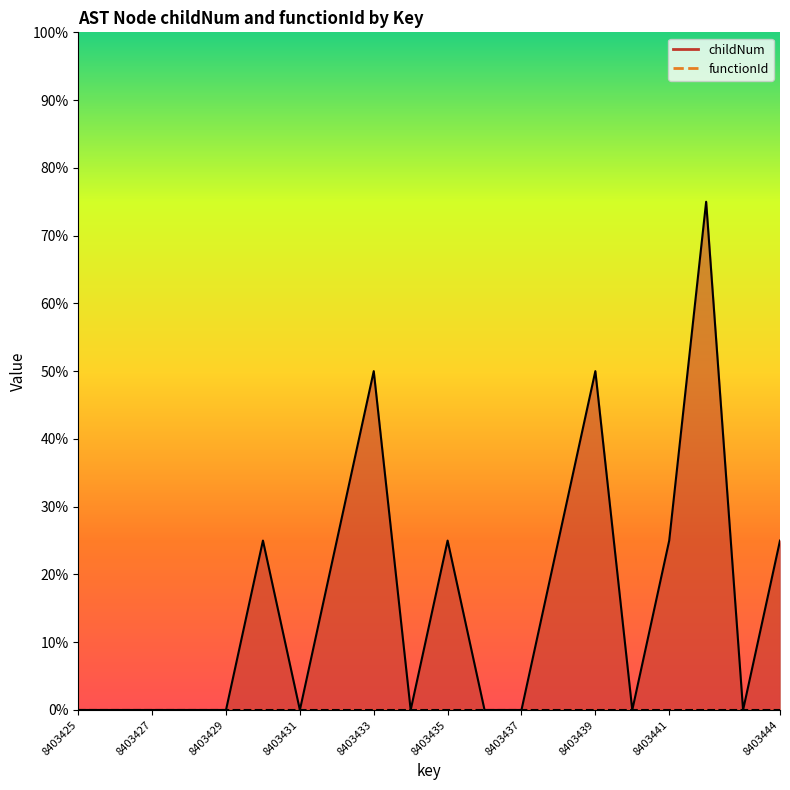

Reading left to right, transcribe all the data shown in this chart.

8403425=0	8403426=0	8403427=0	8403428=0	8403429=0	8403430=1	8403431=0	8403432=1	8403433=2	8403434=0	8403435=1	8403436=0	8403437=0	8403438=1	8403439=2	8403440=0	8403441=1	8403442=3	8403443=0	8403444=1